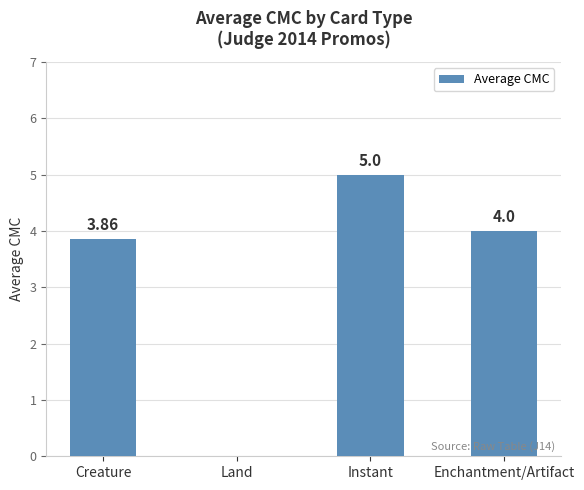

At which category does the chart reach its peak across all series?

Instant